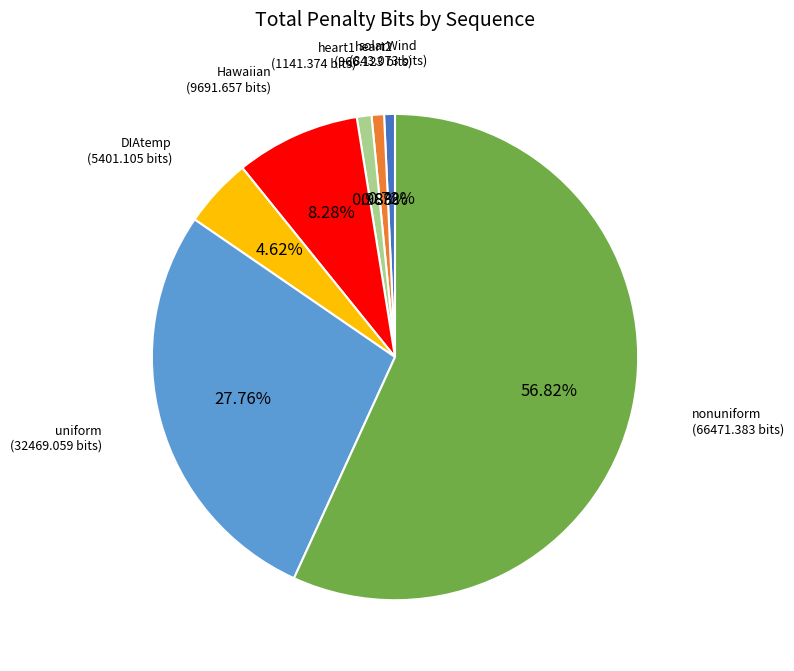

Is there a majority slice in this chart?

Yes